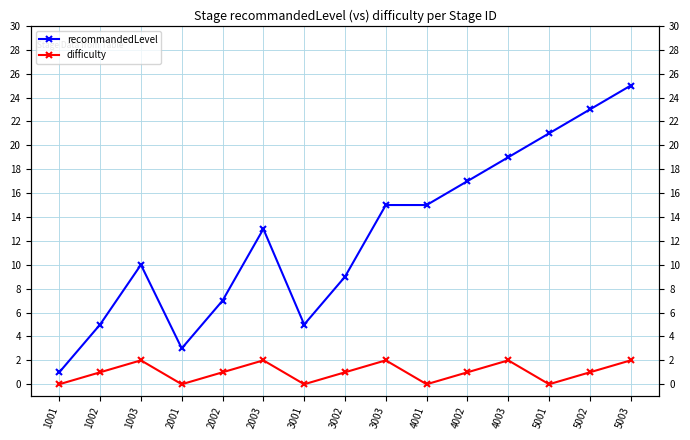

What is the difference between the recommandedLevel values at 3002 and 3001?

4